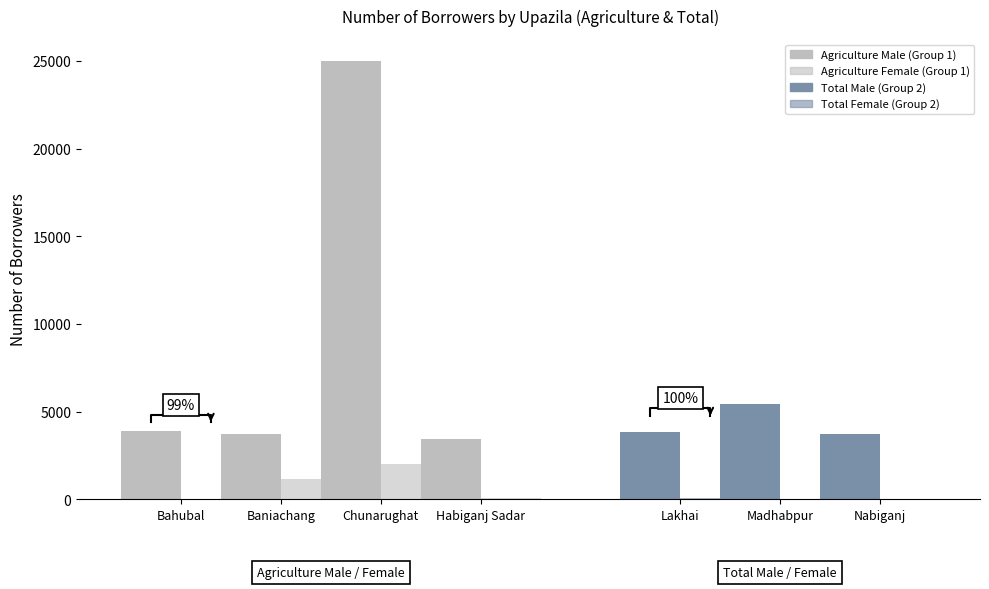

Are the bars grouped side by side (vs. stacked)?

Yes